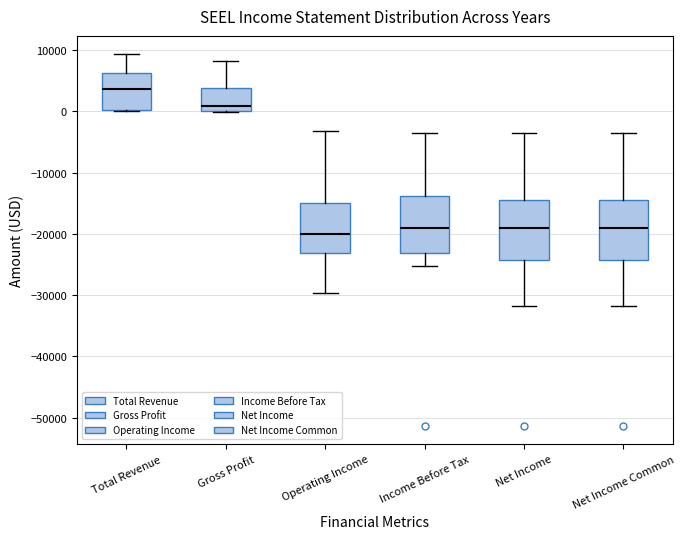

Reading left to right, read every box against the y-axis: the position of its median line, the range the box covers, and the ends of its whiskers. The values are not printed on the chart, so give them approximately, as read against the axis.

Total Revenue: median 4000, box 0 to 6000, whiskers 0 to 9000
Gross Profit: median 1000, box 0 to 4000, whiskers 0 to 8000
Operating Income: median -20000, box -23000 to -15000, whiskers -30000 to -3000
Income Before Tax: median -19000, box -23000 to -14000, whiskers -25000 to -3000
Net Income: median -19000, box -24000 to -15000, whiskers -32000 to -3000
Net Income Common: median -19000, box -24000 to -15000, whiskers -32000 to -3000